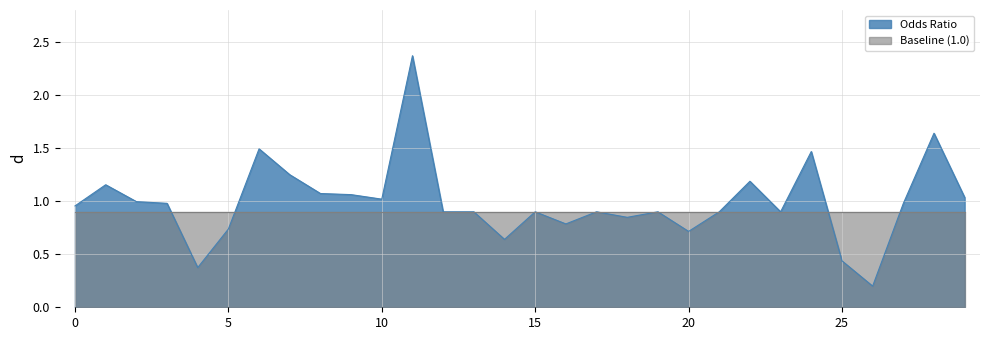

What is the change in value from 0 to 13?

-0.1